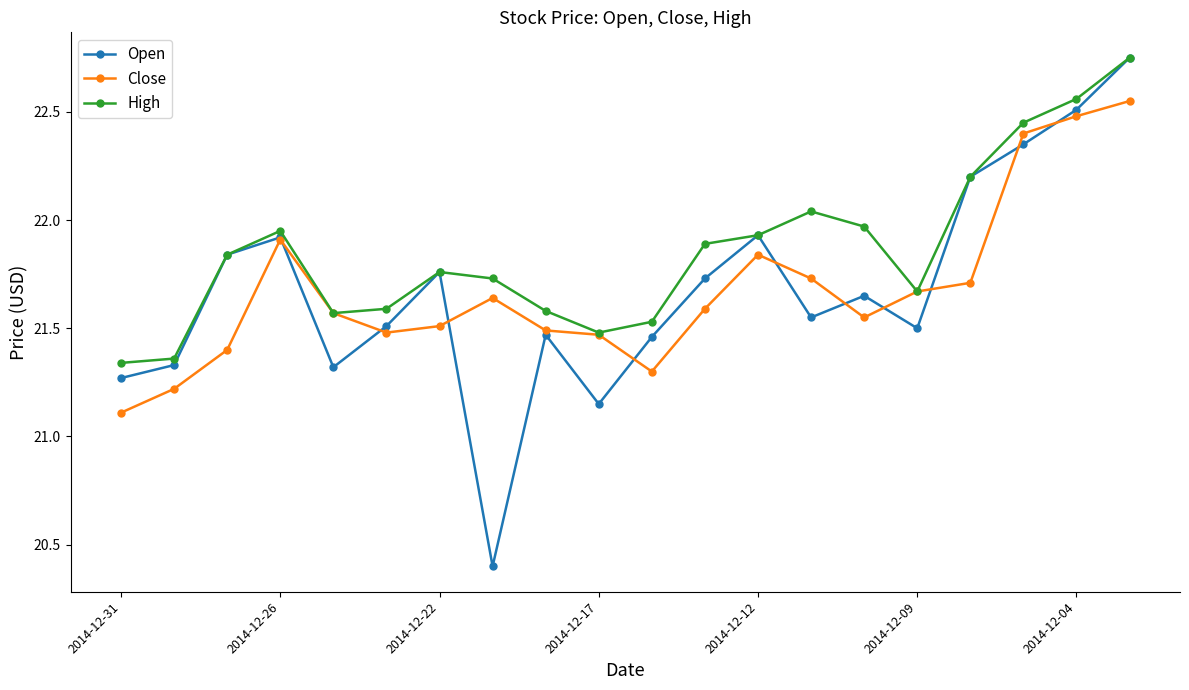

At how many categories does at least one series exceed 21?

20